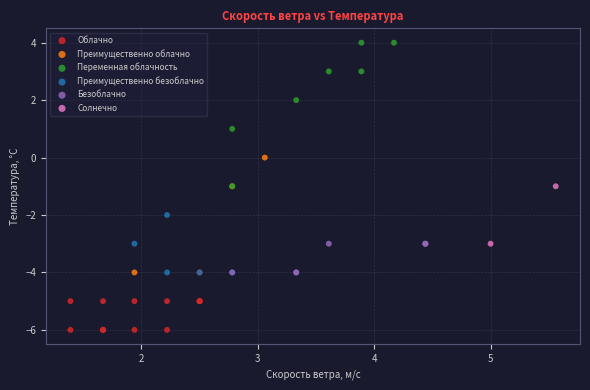

Which series reaches the minimum Y coordinate?

Облачно